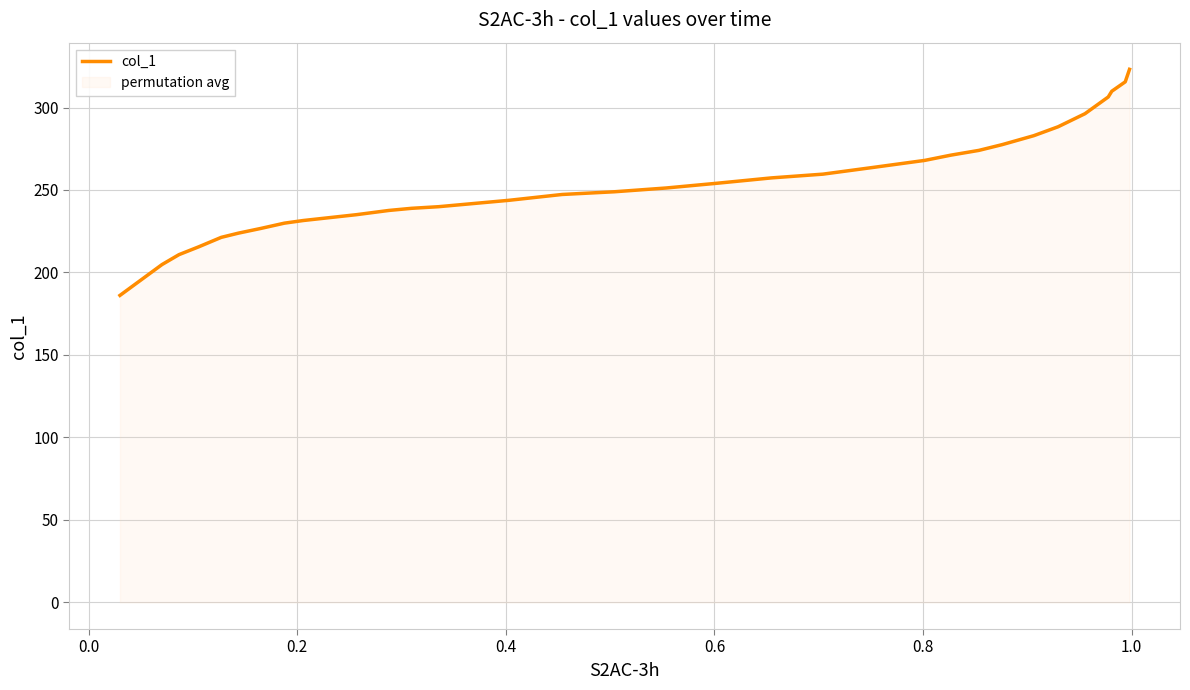

How many lines are shown in the chart?

1